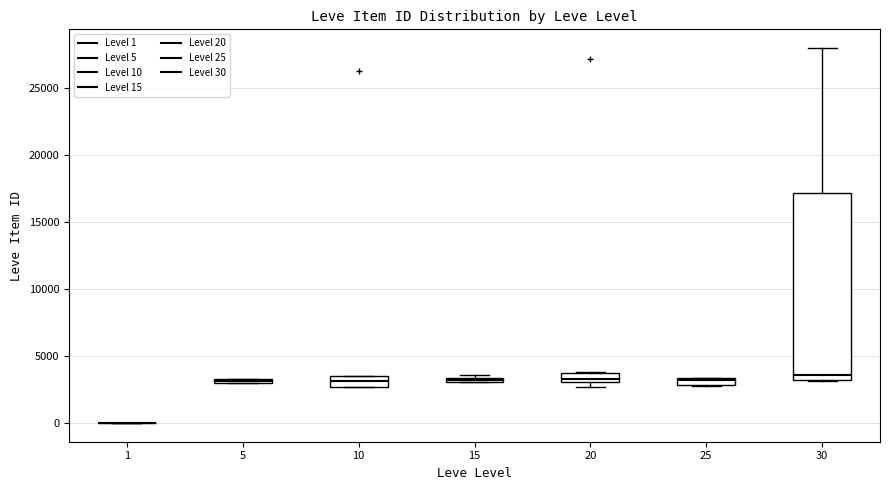

Comparing the boxes themselves (not the whiskers), which one is the tallest?

30